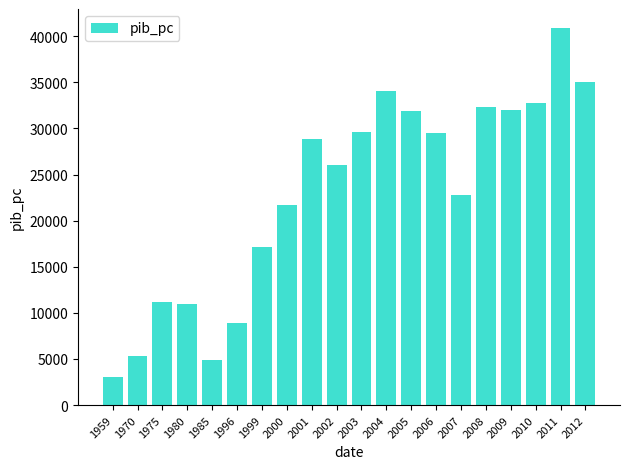

At which label does the data first exceed 28816?

2001